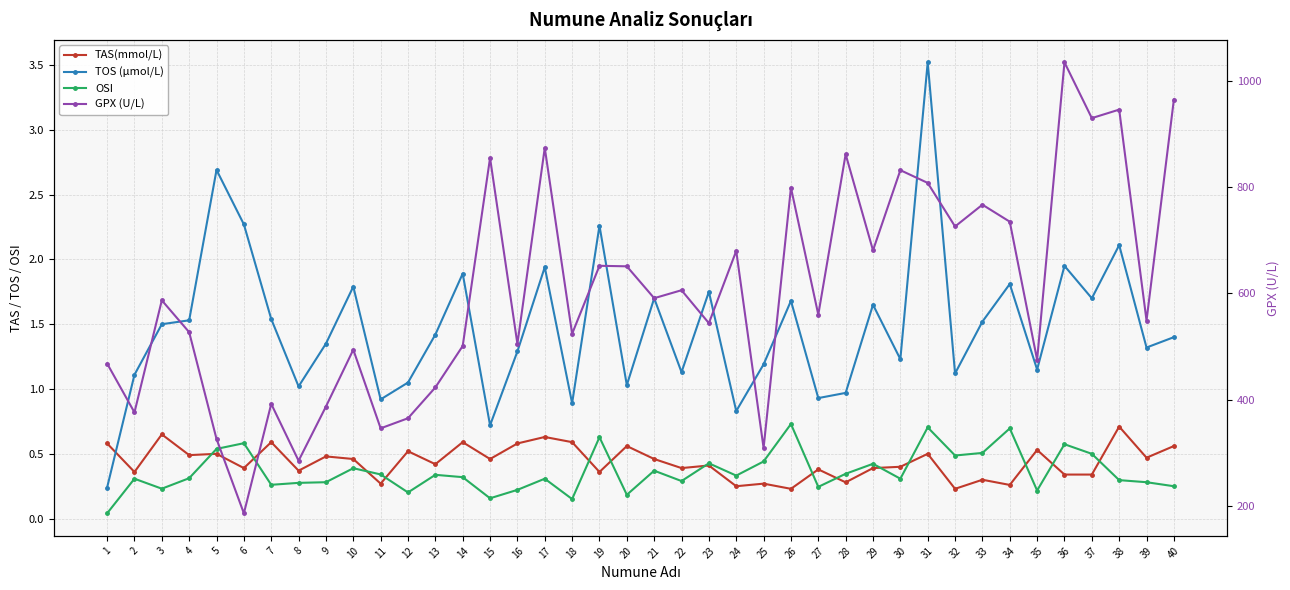

At which category is the sum across all series the highest?

36